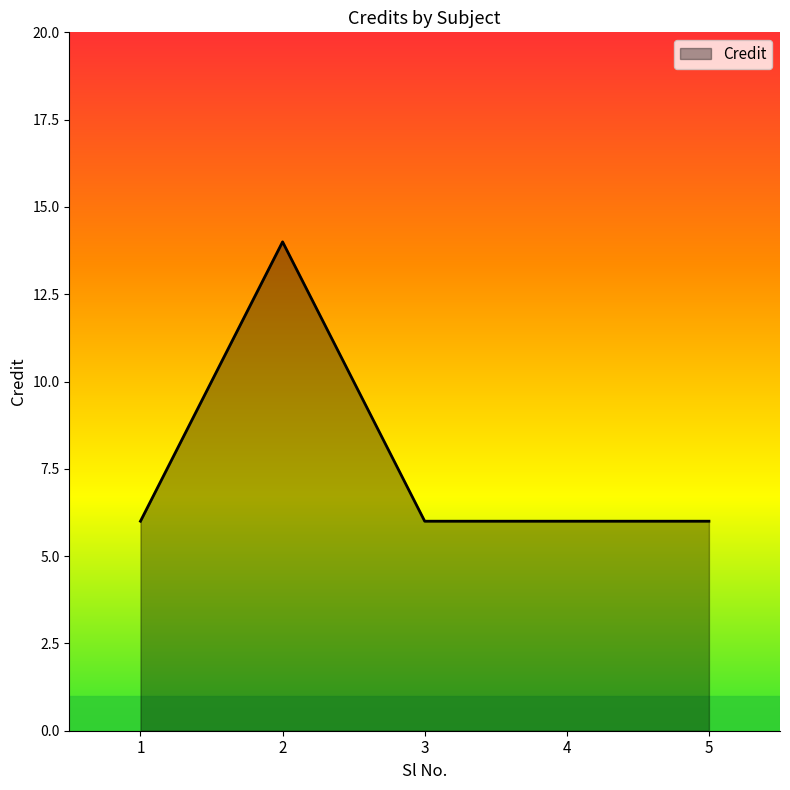

The value at 5 is 6. True or false?

True